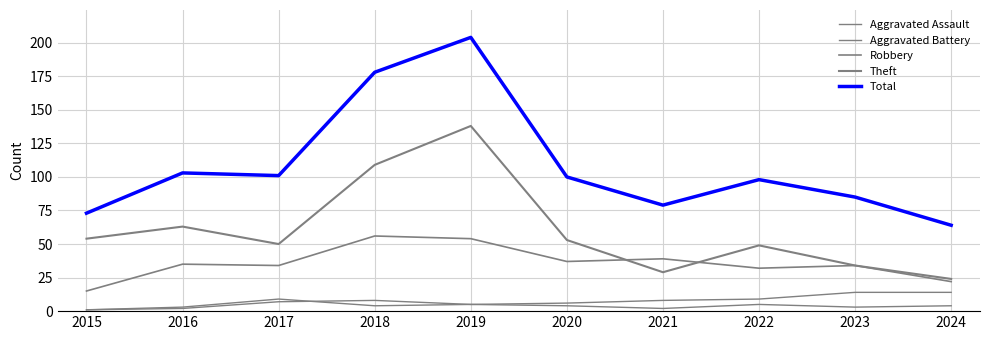

Is this an area chart (filled region under the line)?

No